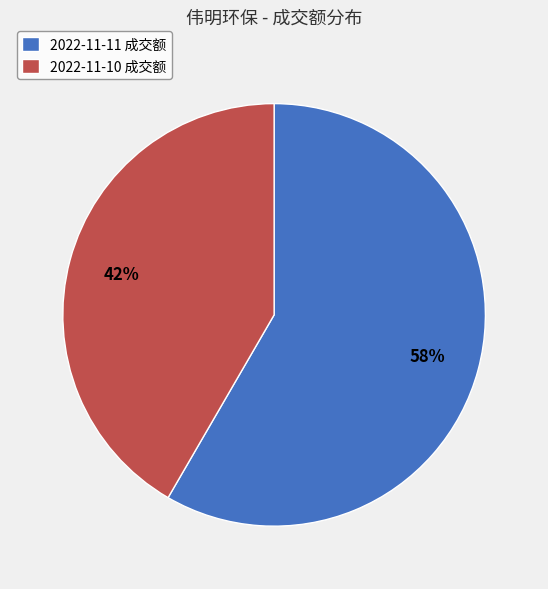

The 2022-11-11 slice represents 51% of the pie. True or false?

False